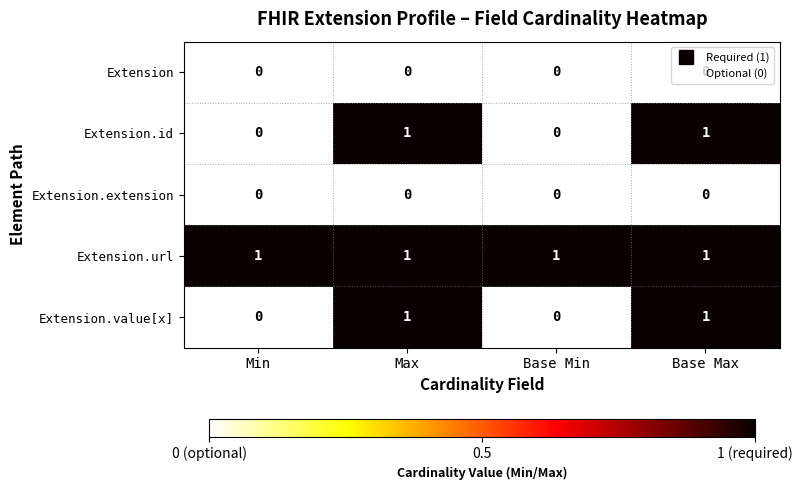

What is the total value across all series at Base Max?

3